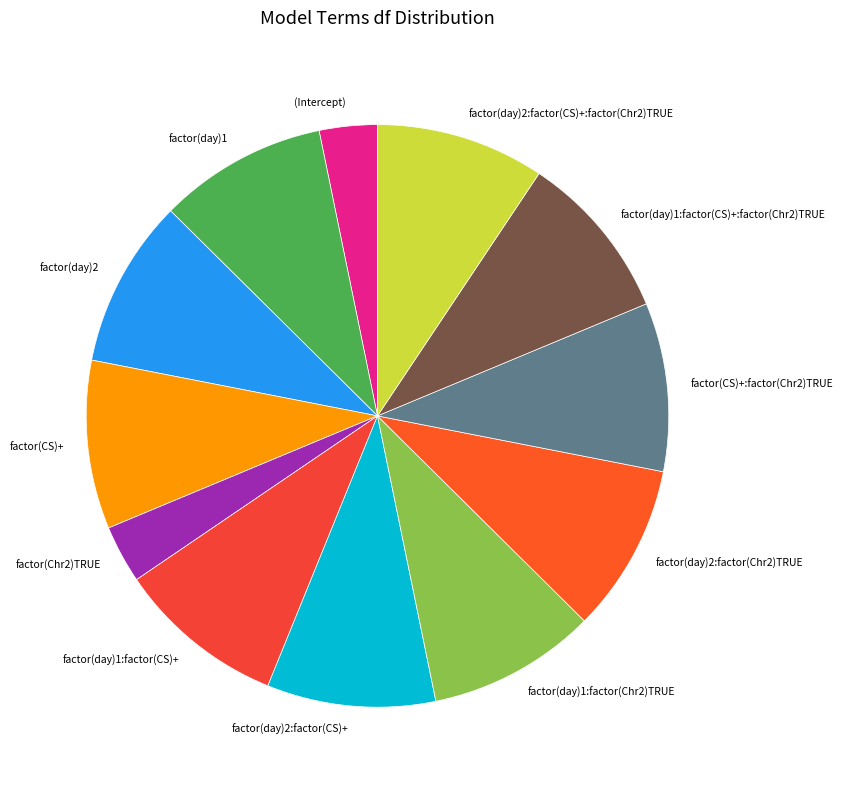

True or false: factor(day)2:factor(CS)+ accounts for 9% of the total.

True